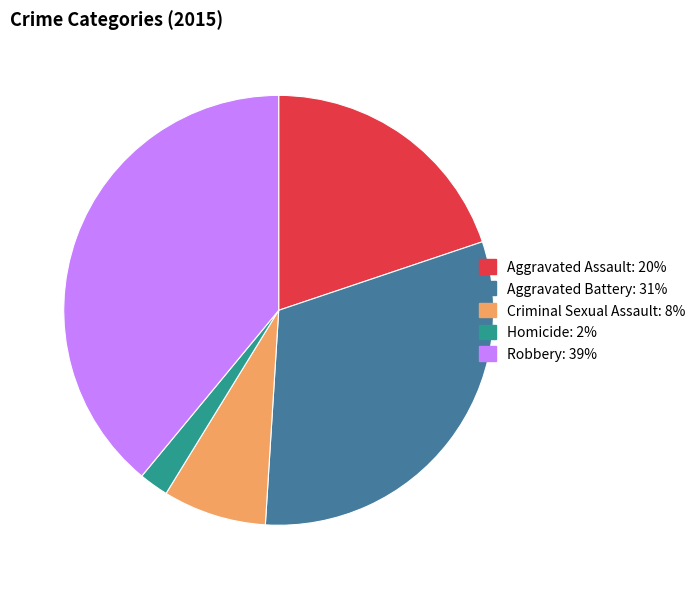

What is the ratio of the value at Aggravated Battery to the value at Criminal Sexual Assault?

4.0